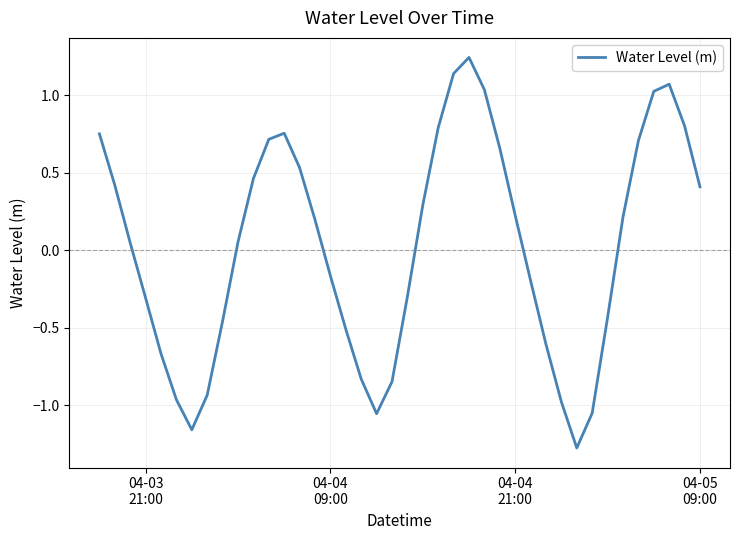

What is the minimum value shown in the chart?

-1.3